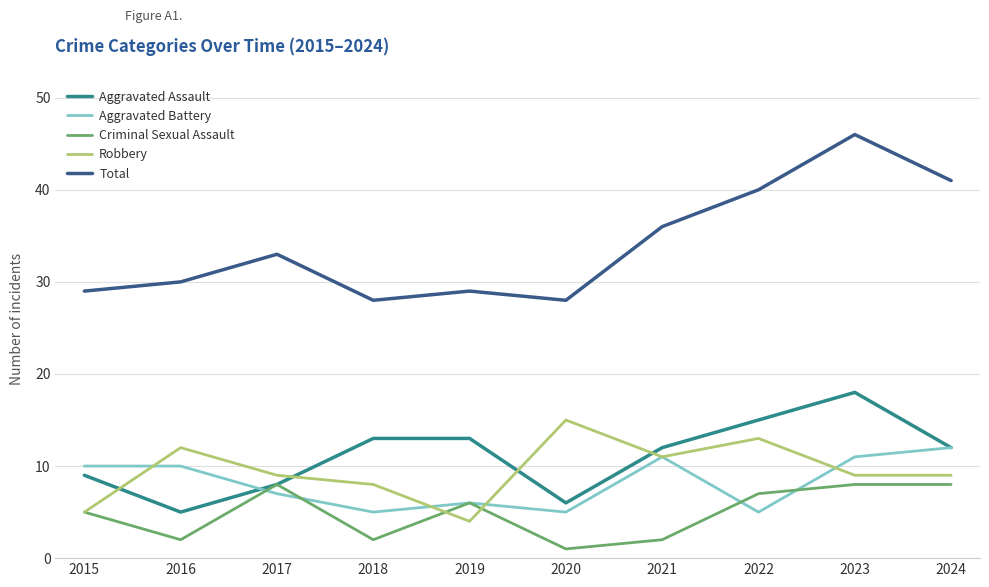

Rank the series by their maximum value, from lowest to highest.

Criminal Sexual Assault, Aggravated Battery, Robbery, Aggravated Assault, Total